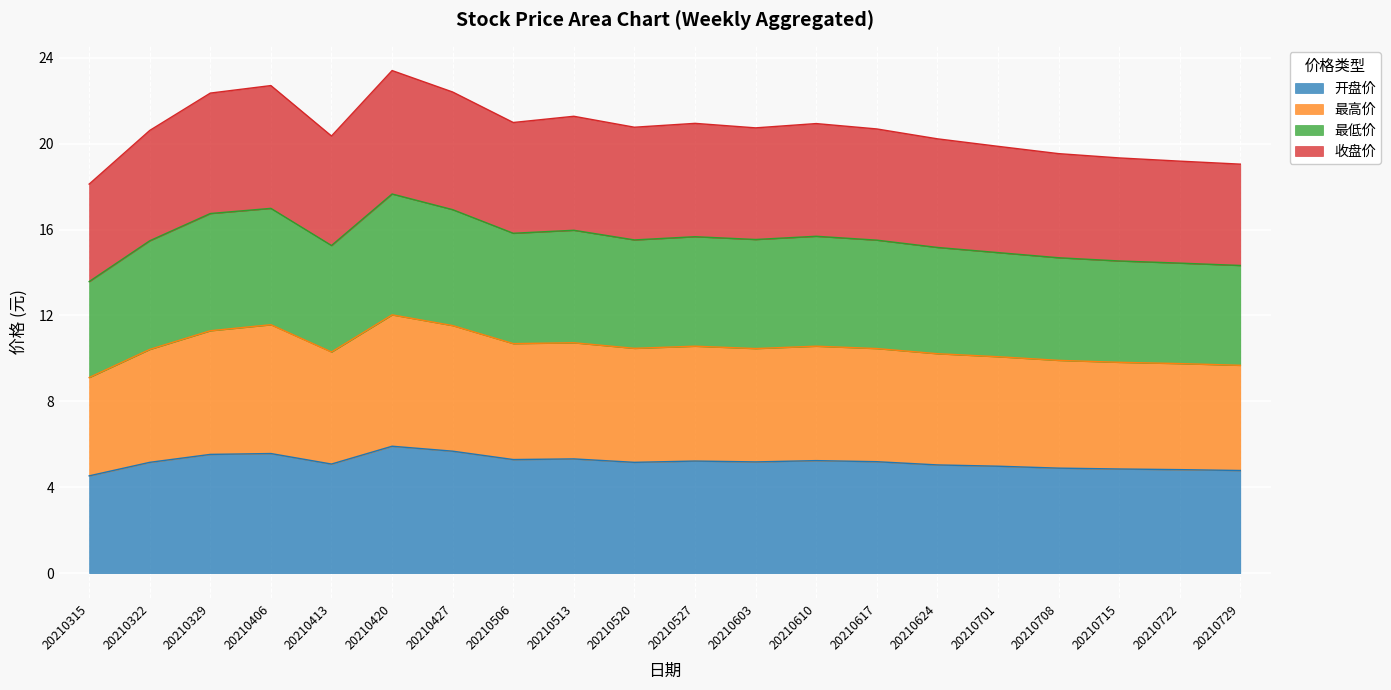

What is the total value across all series at 20210520?

20.8